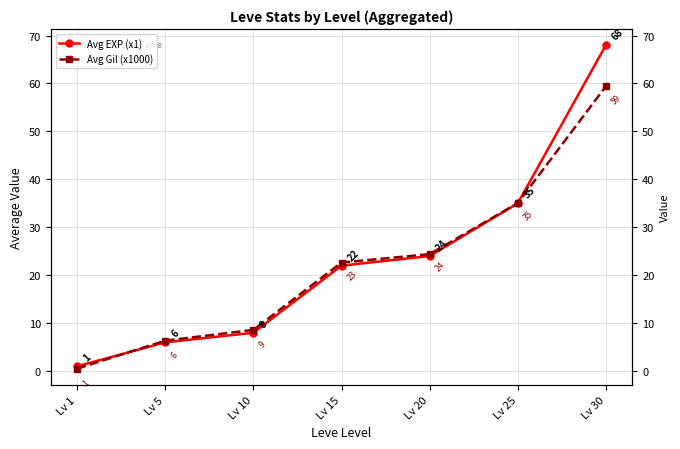

Which has a higher value, Lv 5 or Lv 20?

Lv 20